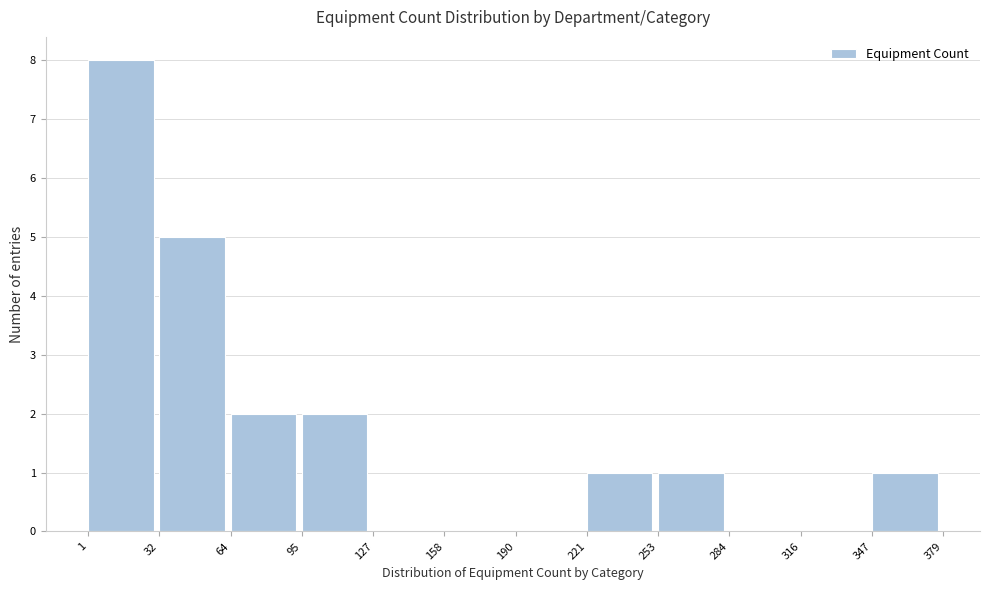

Reading left to right, transcribe this chart: for each bar, give the range it covers on the x-axis and its height. The values are not printed on the chart, so give them approximately, as read against the axis.

1 to 32: 8
32 to 64: 5
64 to 95: 2
95 to 127: 2
127 to 158: 0
158 to 190: 0
190 to 221: 0
221 to 253: 1
253 to 284: 1
284 to 316: 0
316 to 347: 0
347 to 379: 1